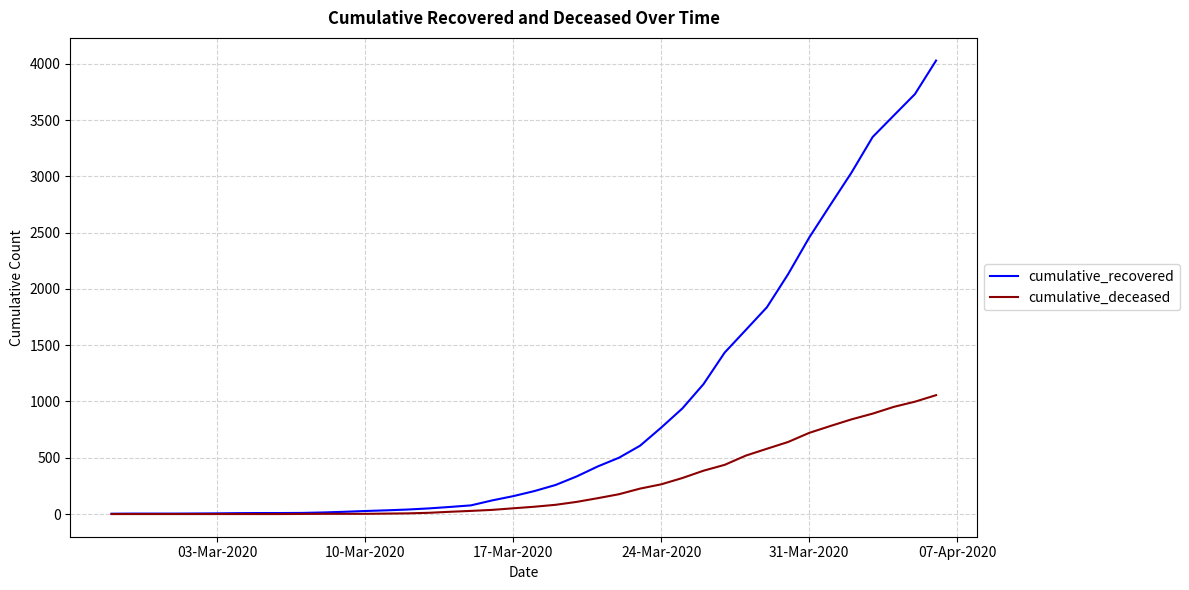

List the series in order of their overall mean, lowest first.

cumulative_deceased, cumulative_recovered